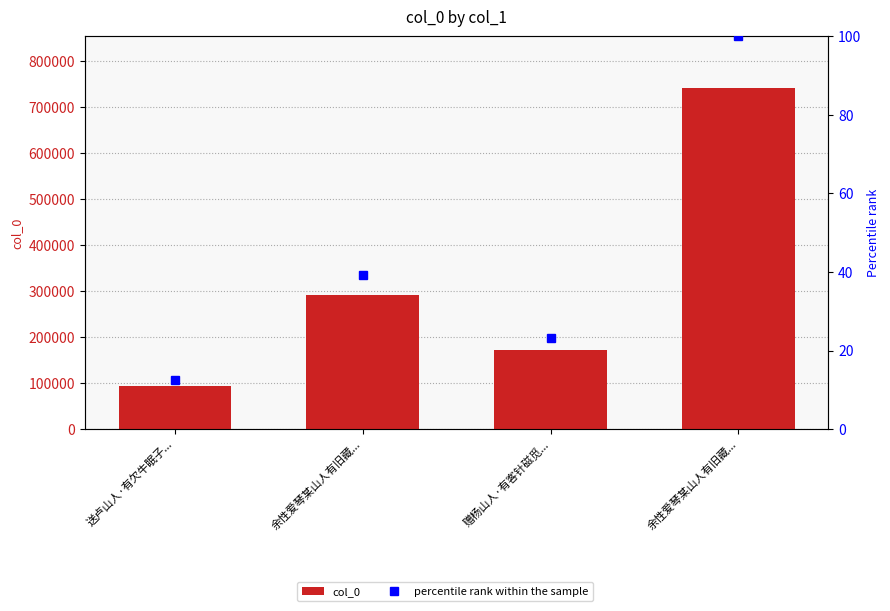

True or false: percentile rank within the sample has a value of 39.2 at 余性爱琴某山人有旧藏....

True